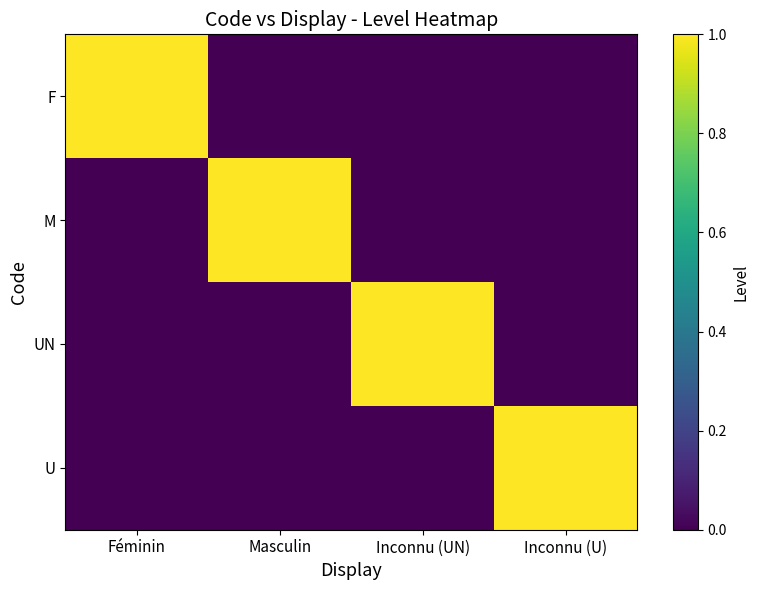

At which category is the sum across all series the highest?

Féminin